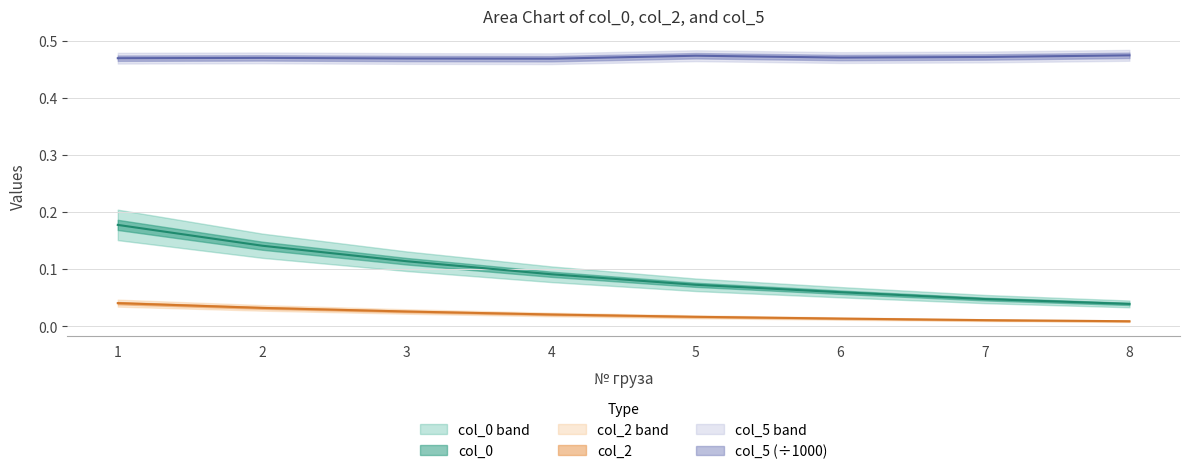

How many series are shown in this chart?

3